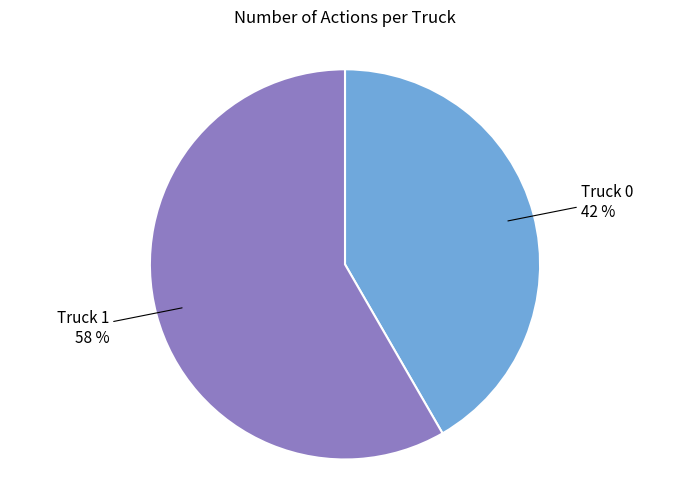

To the nearest percent, what is the average slice percentage?

50%